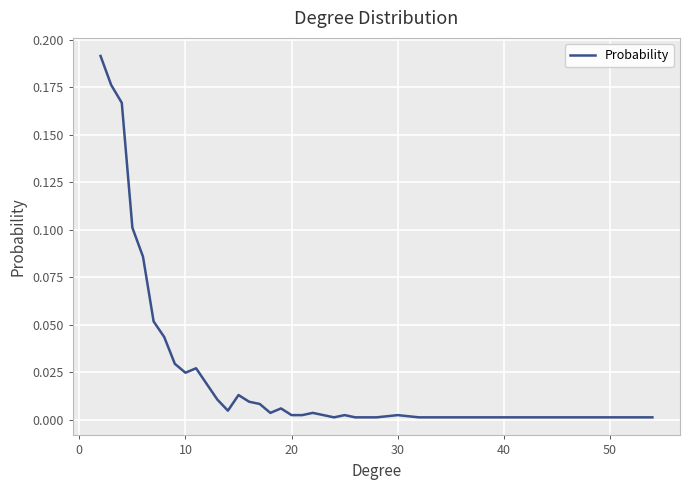

Count the number of data series in this chart.

1